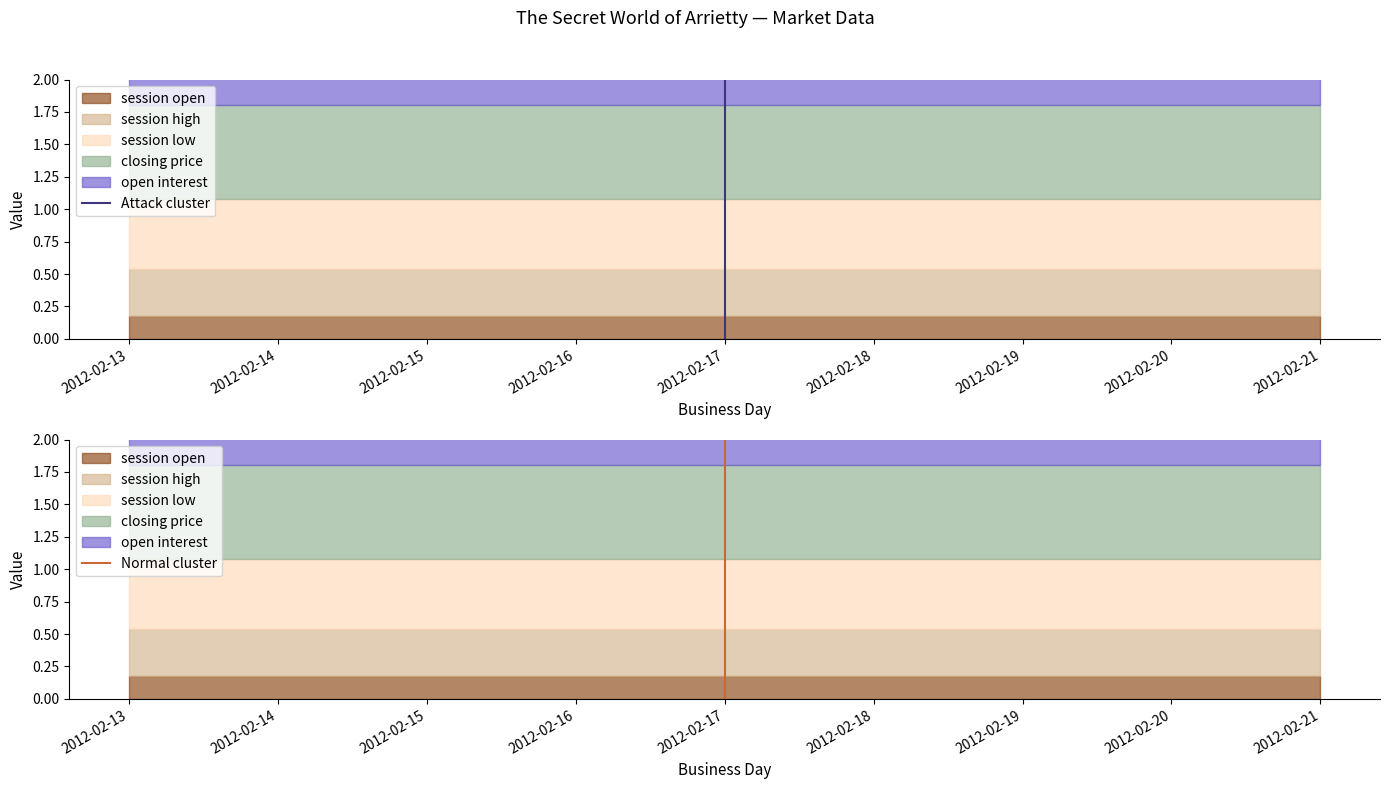

Which has a higher value, 2012-02-17 or 2012-02-17?

2012-02-17